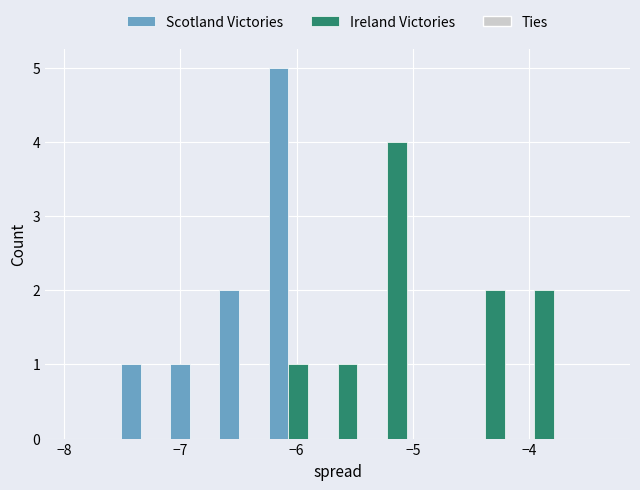

In the Scotland Victories series, which range on the x-axis has the tallest bar?

-6.3 to -5.9